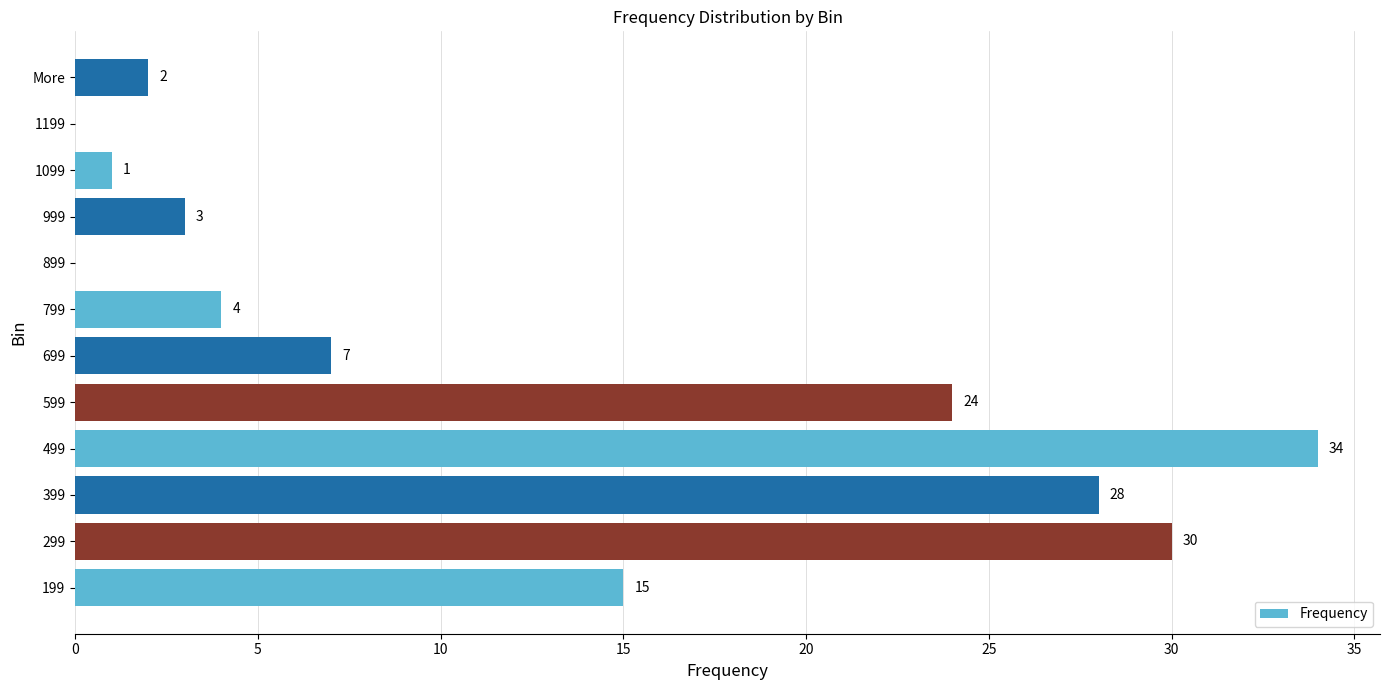

Which category has the highest value across all series?

499